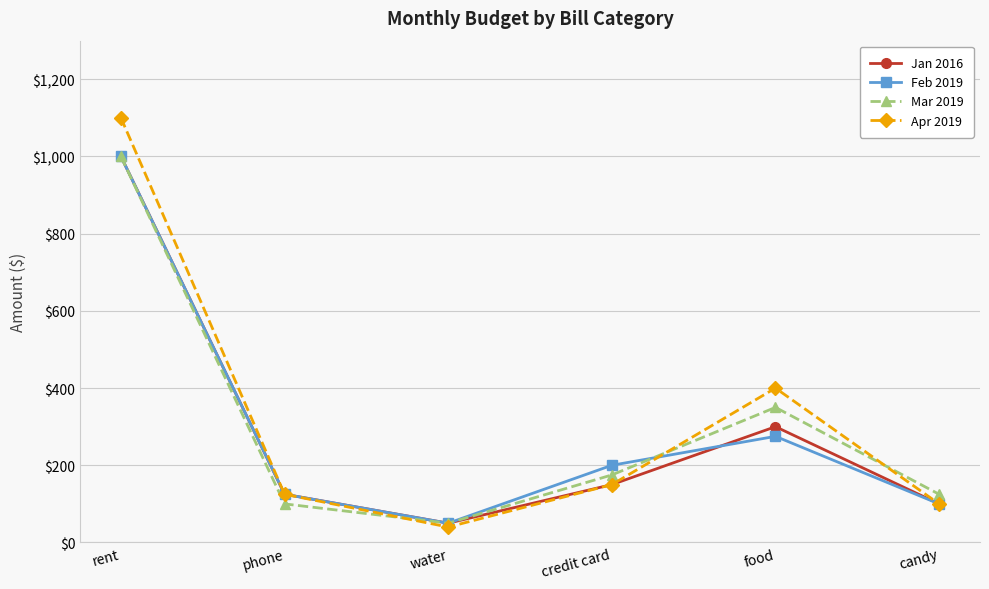

What are all the series names shown in the legend?

Jan 2016, Feb 2019, Mar 2019, Apr 2019